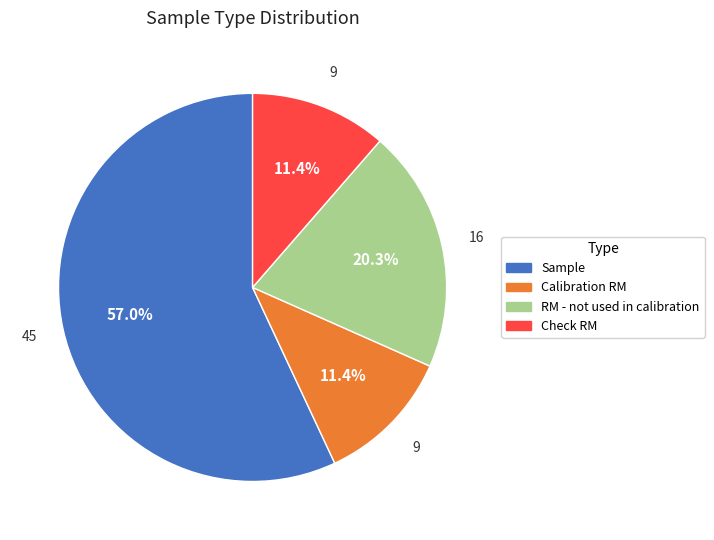

Is it true that Calibration RM is 20% of the pie?

False